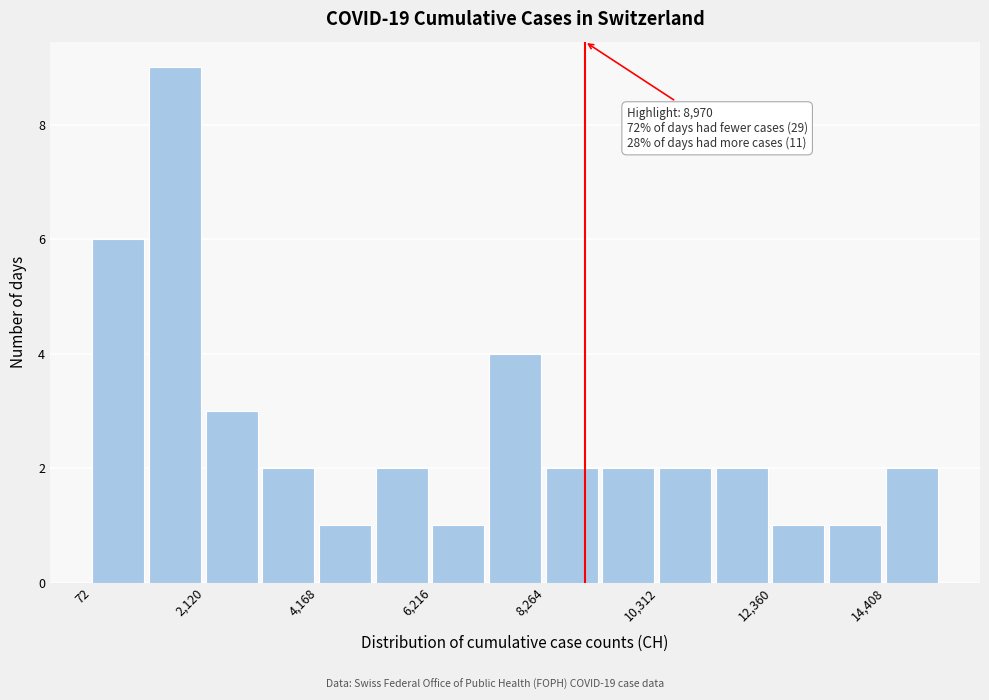

Read against the x-axis, roughly where is the centre of the tallest bar?

1500